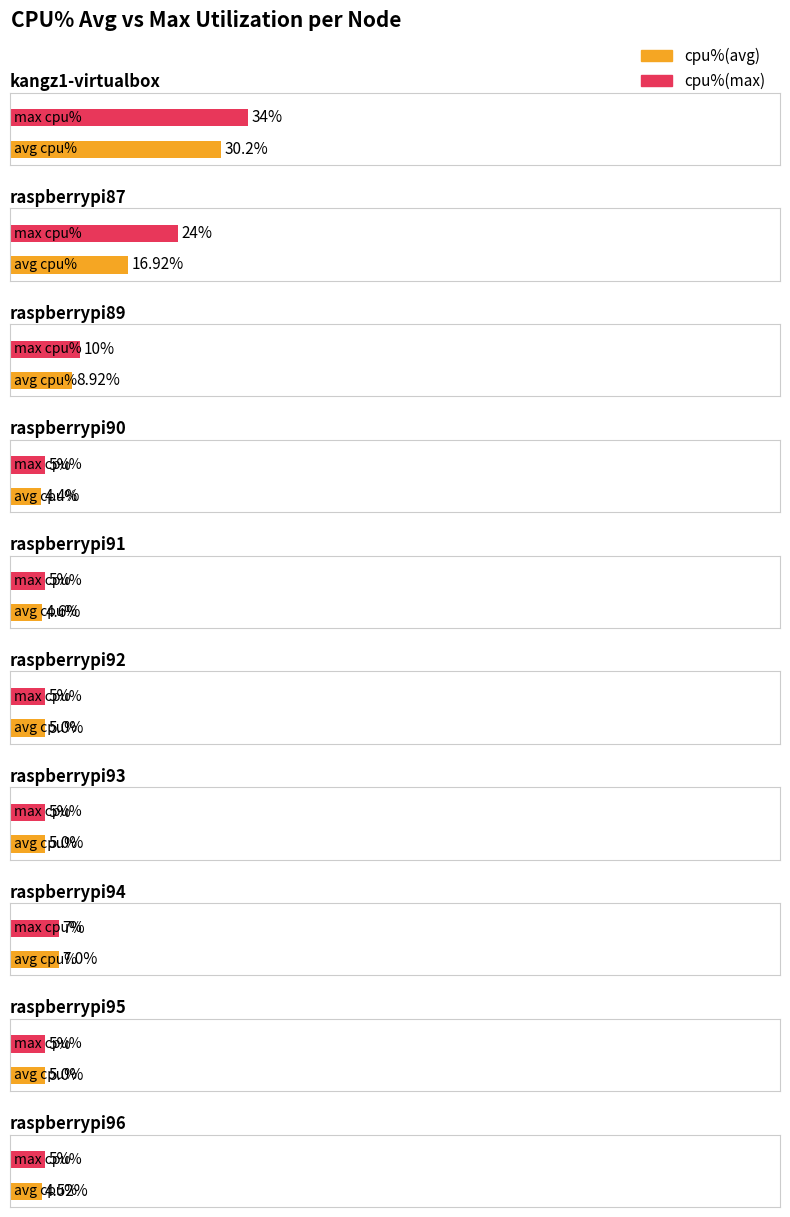

Reading left to right, transcribe all the data shown in this chart.

cpu%(avg): 30.2	16.9	8.9	4.4	4.6	5.0	5.0	7.0	5.0	4.5
cpu%(max): 34.0	24.0	10.0	5.0	5.0	5.0	5.0	7.0	5.0	5.0